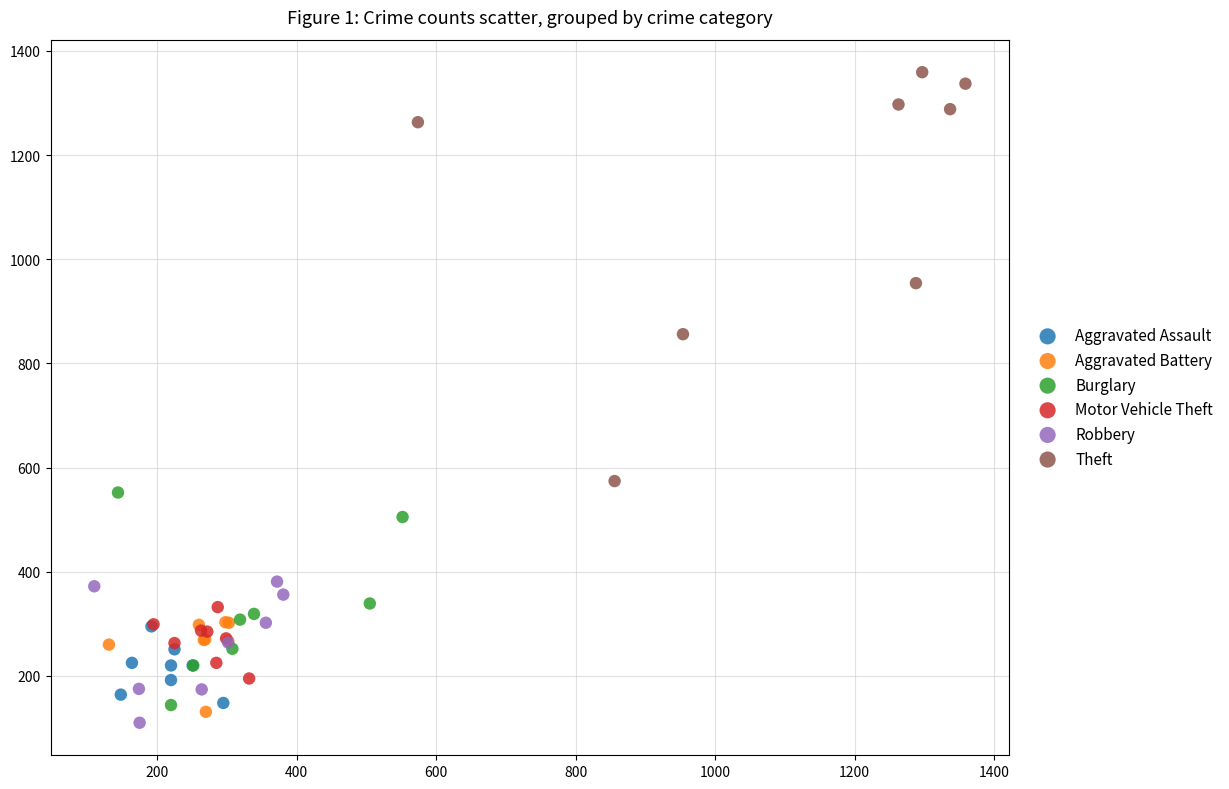

Which series has the largest Y range (max minus min)?

Theft